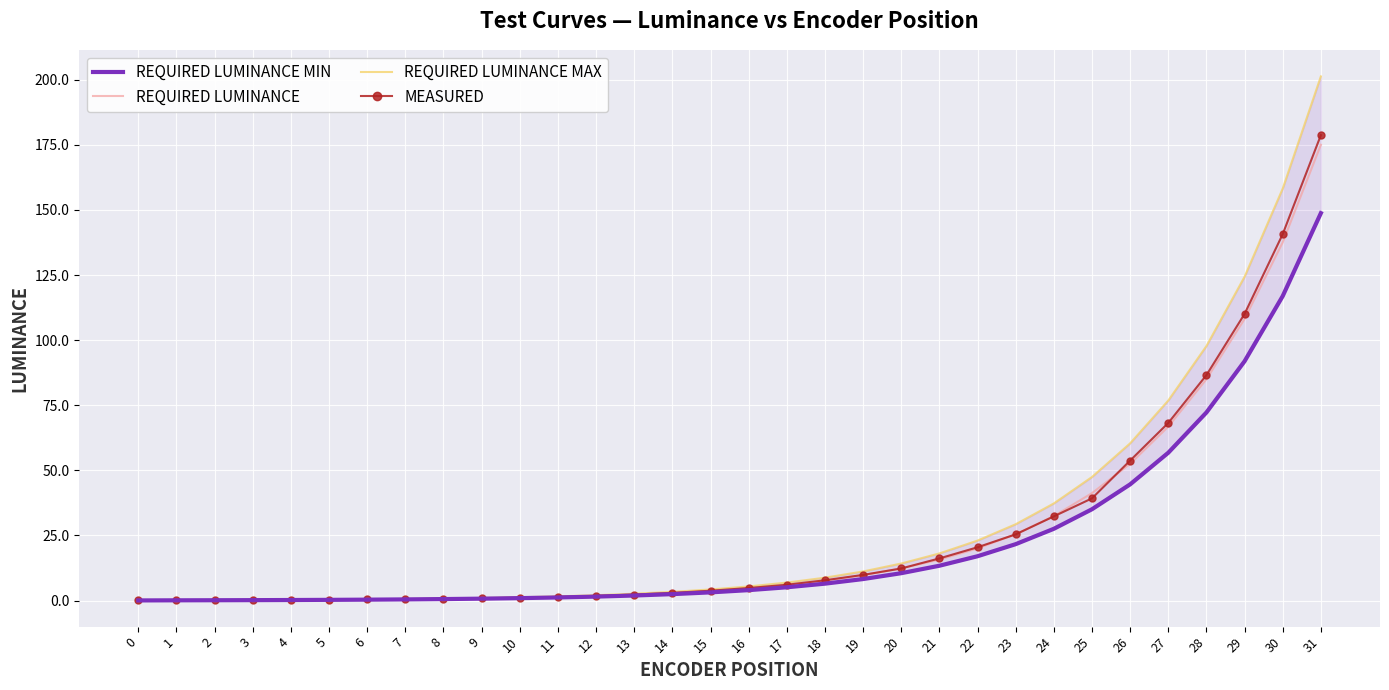

What is the minimum value shown in the chart?

0.1